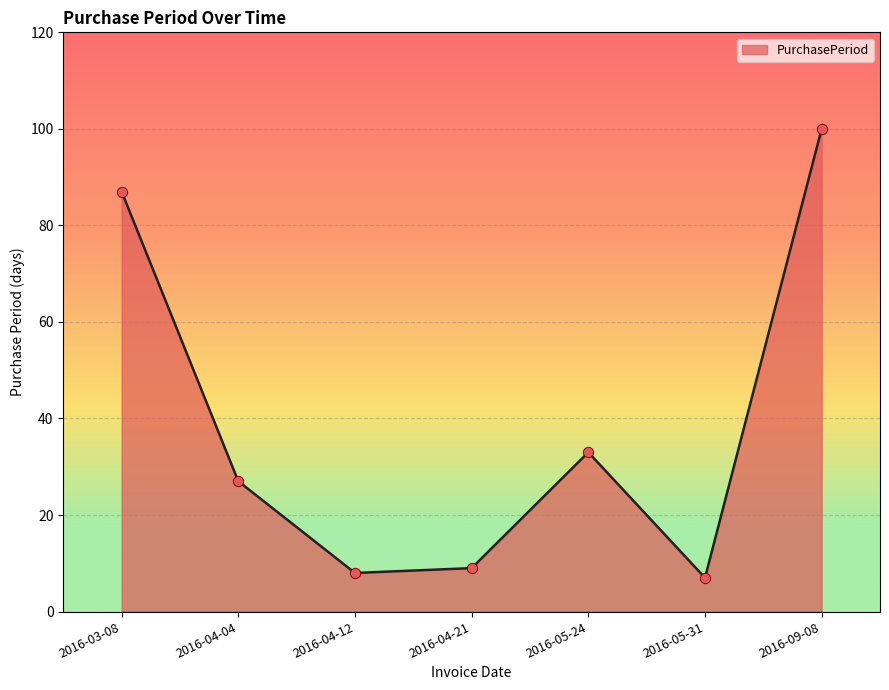

What is the ratio of the value at 2016-05-24 to the value at 2016-03-08?

0.4